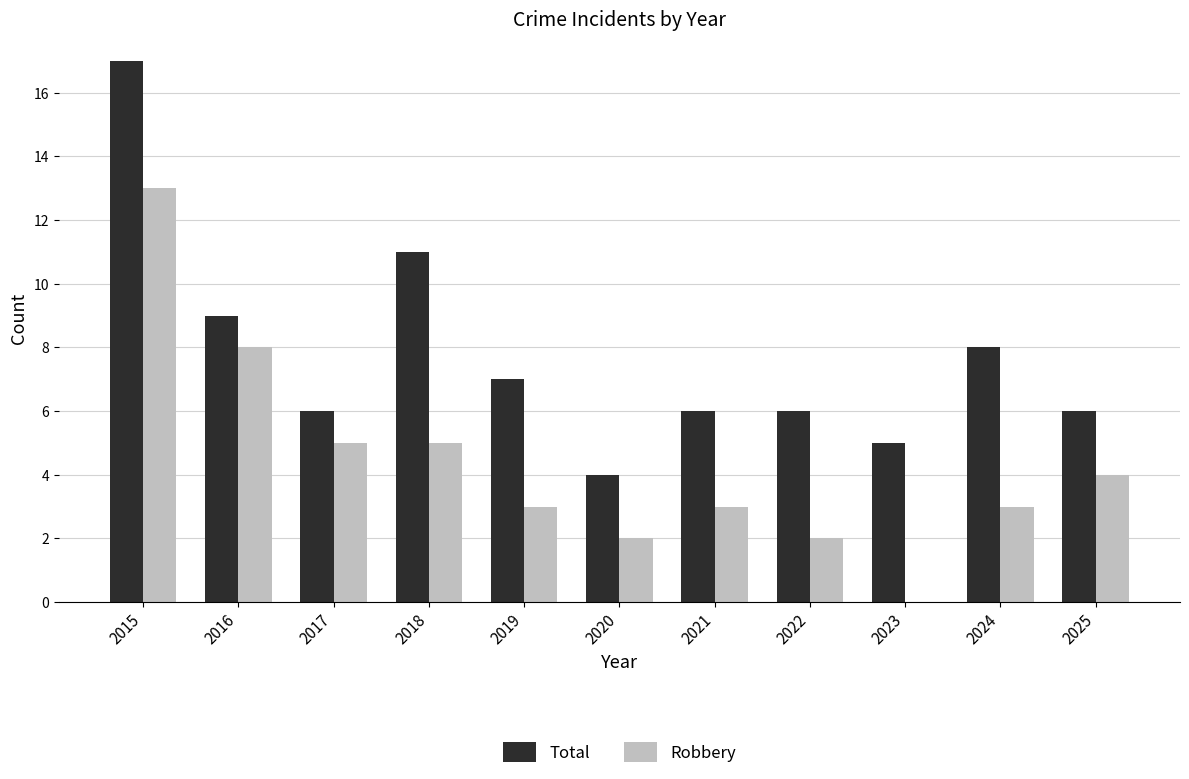

Between 2021 and 2023, which series saw the biggest shift?

Robbery